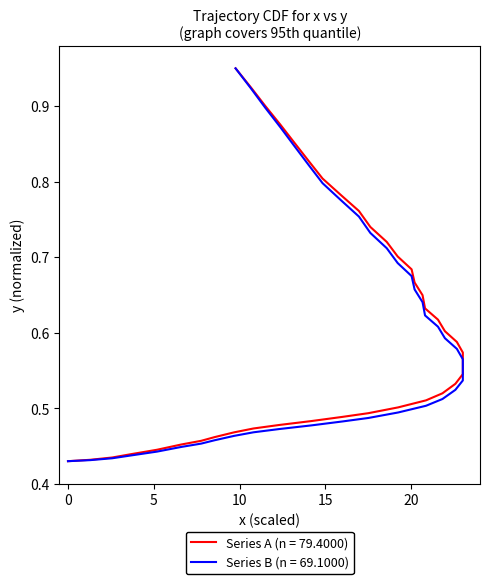

What is the smallest value displayed?

0.4